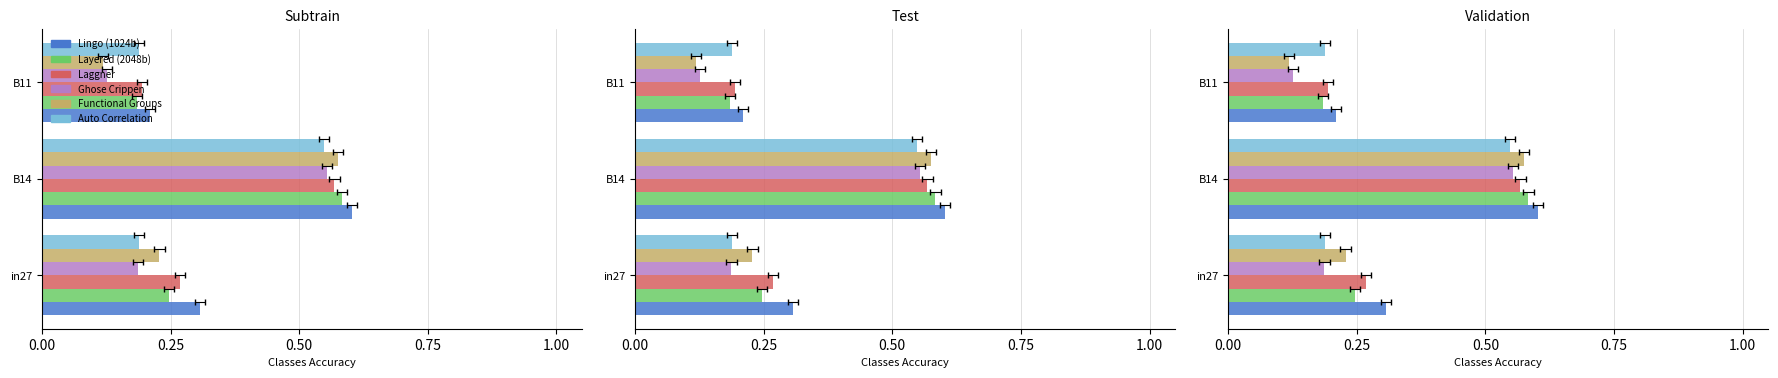

Count the number of categories in the chart.

3